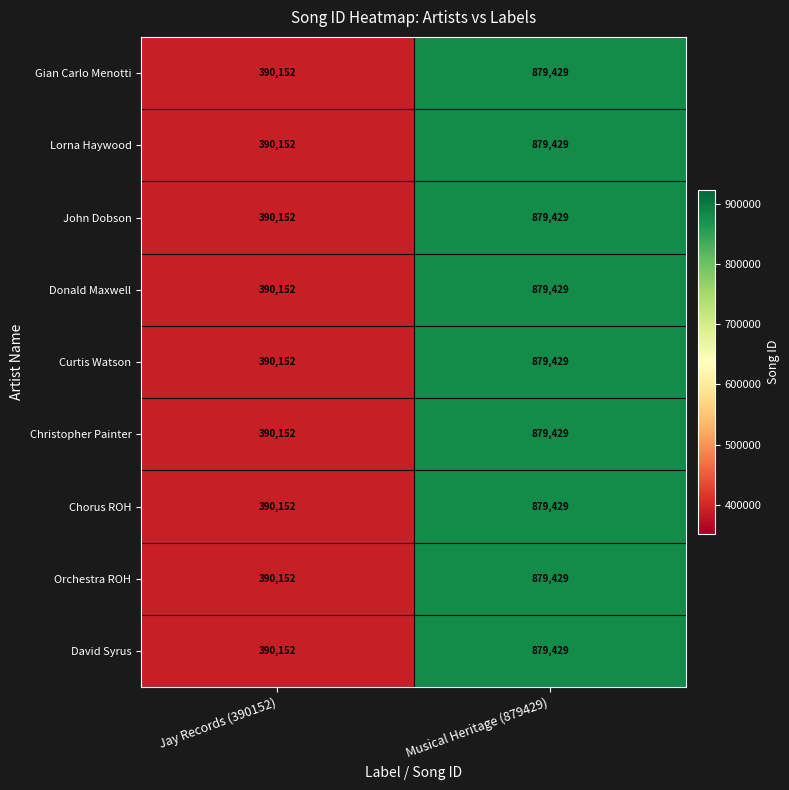

What is the difference between the Chorus ROH values at Musical Heritage (879429) and Jay Records (390152)?

489277